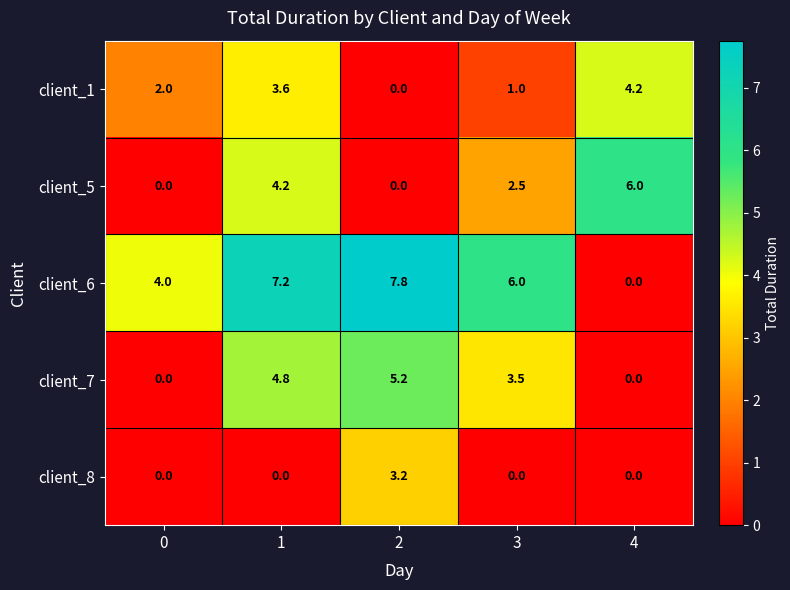

Which series has the widest spread of values?

client_6